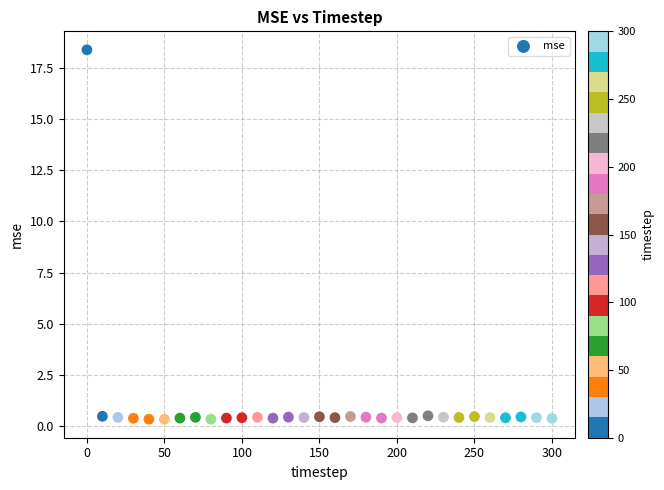

What is the range of Y values (max minus min)?

18.0